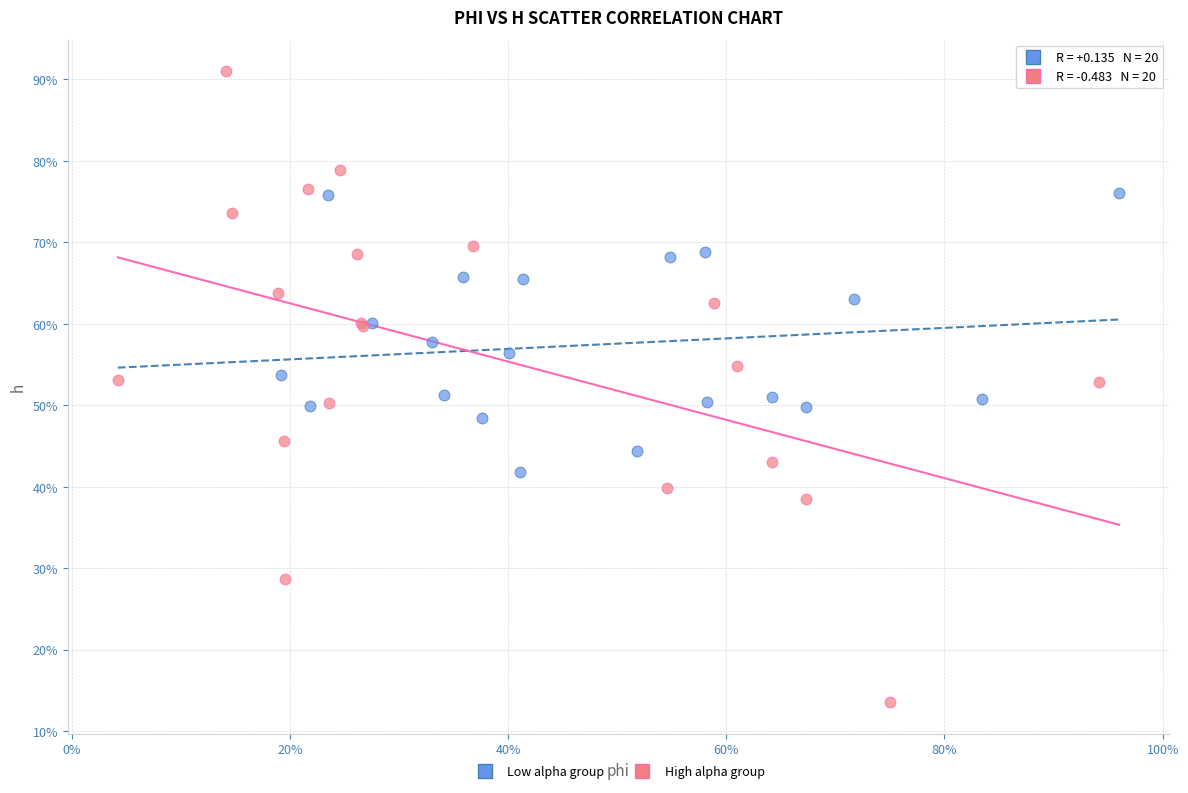

Which series has the largest Y range (max minus min)?

High alpha group